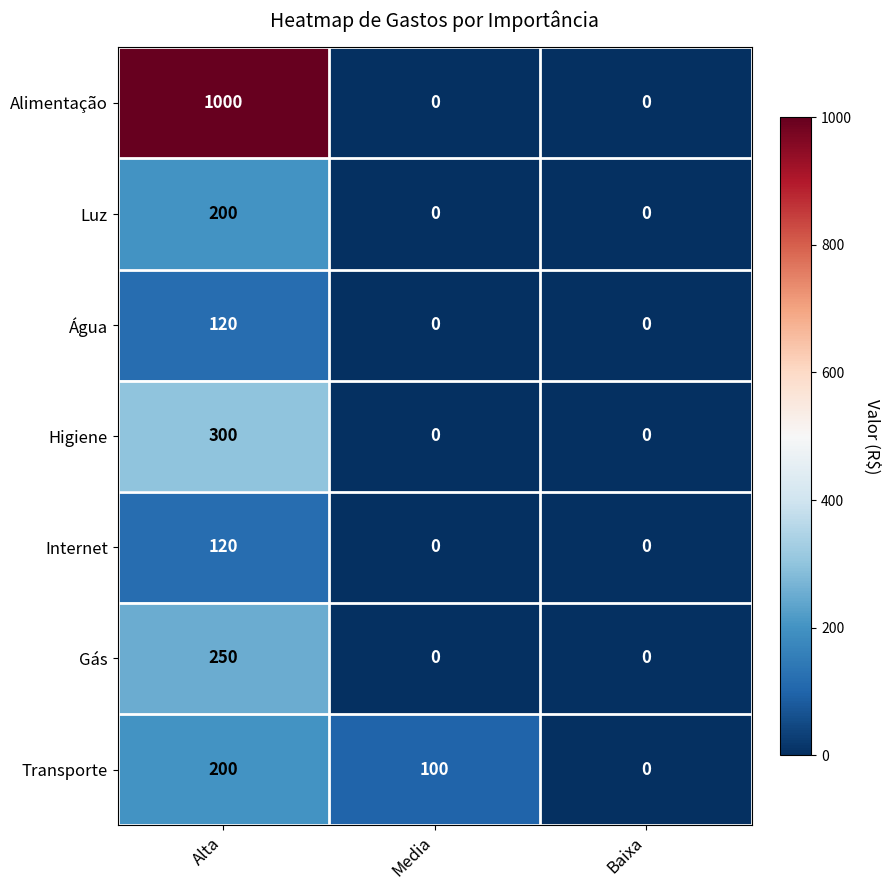

True or false: Transporte has a value of 100 at Media.

True